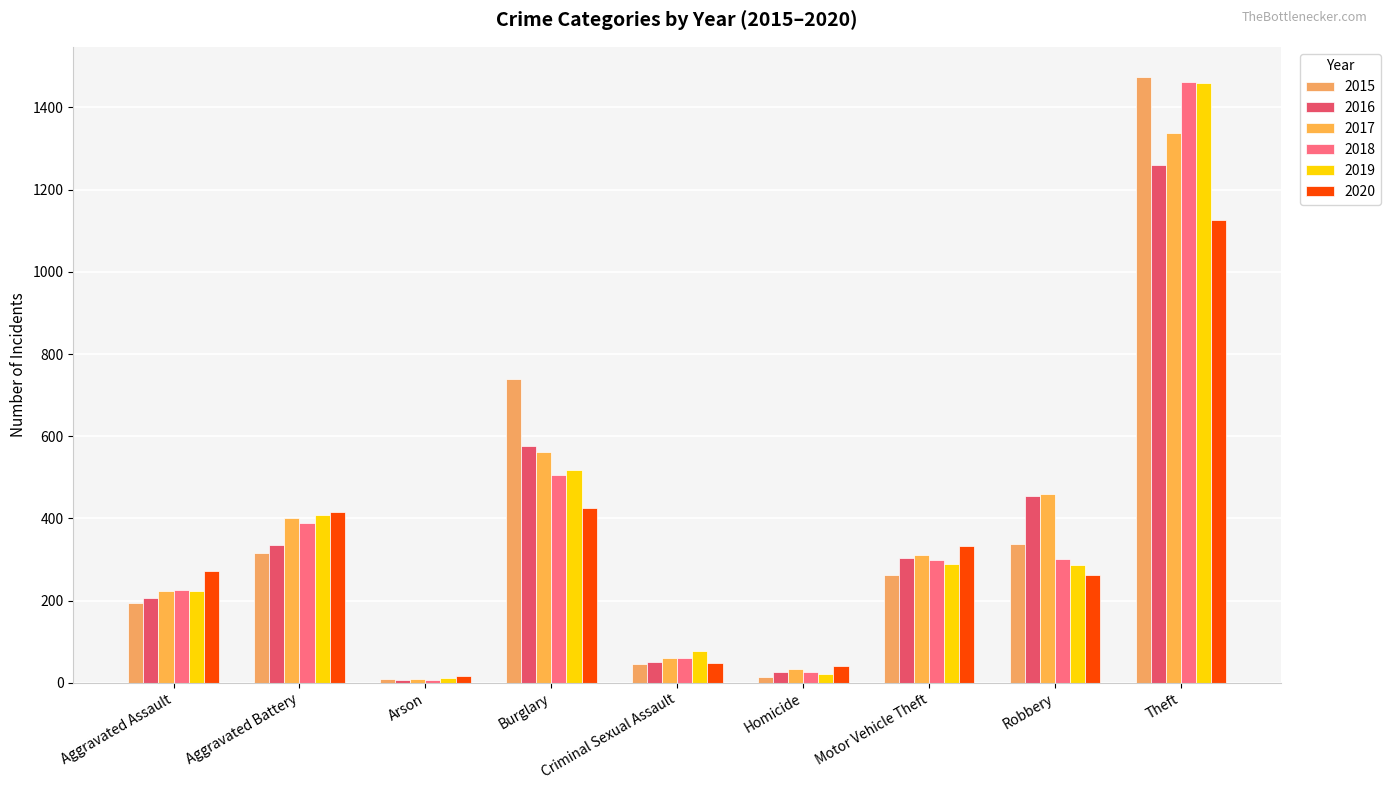

What is the label of the 7th bar from the right?

Arson